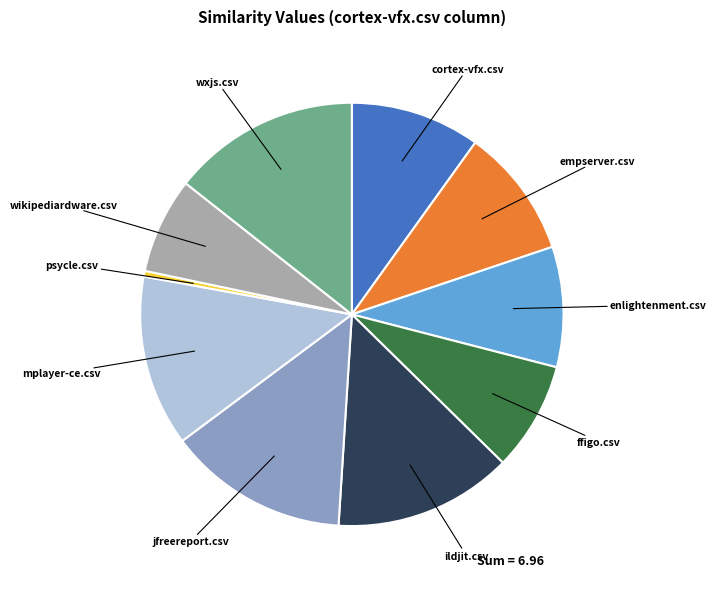

How many slices are in this pie chart?

10